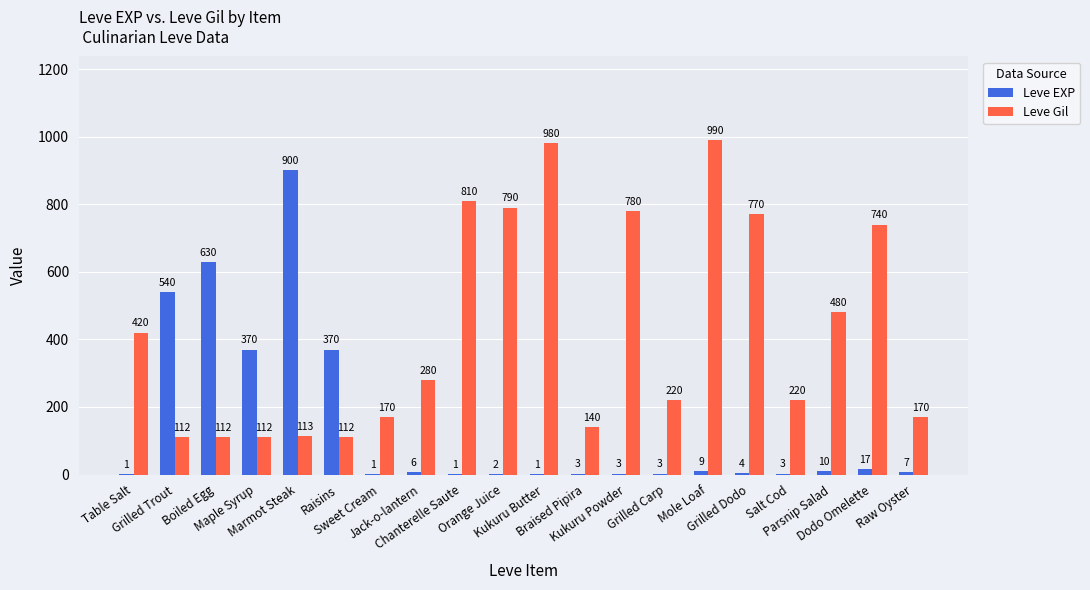

At which label is Leve Gil closest to 551?

Parsnip Salad